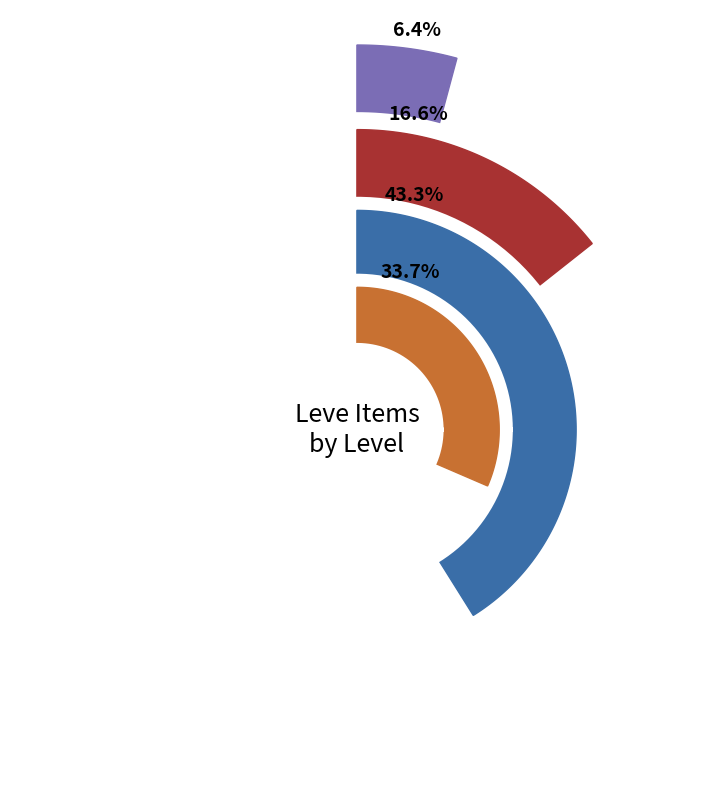

Combined, do Bronze Hoplon and Bronze Plate account for over 50%?

Yes